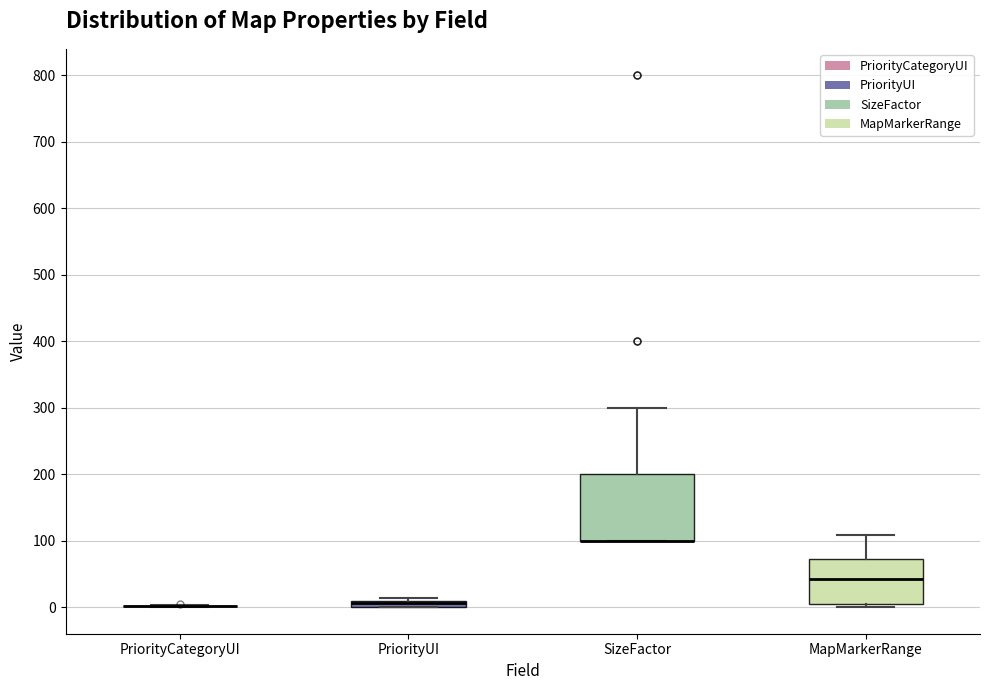

Where is the lower edge of the box for MapMarkerRange on the y-axis? The values are not printed on the chart, so give them approximately, as read against the axis.

10